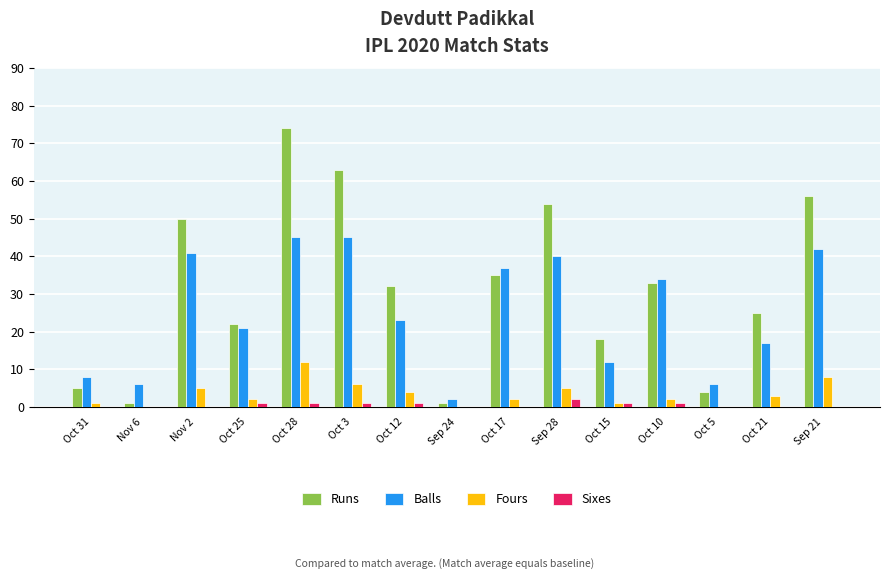

Count the number of categories in the chart.

15